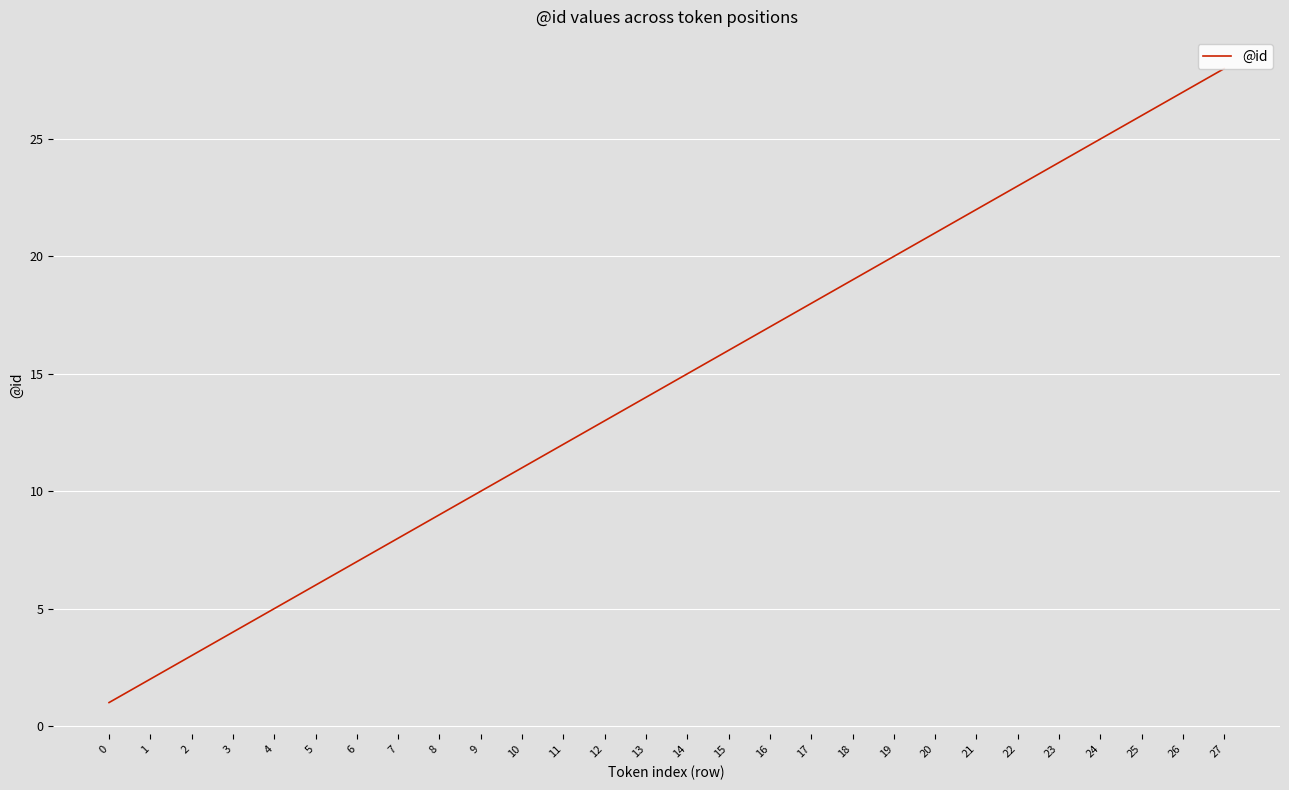

How many values are below 15?

14